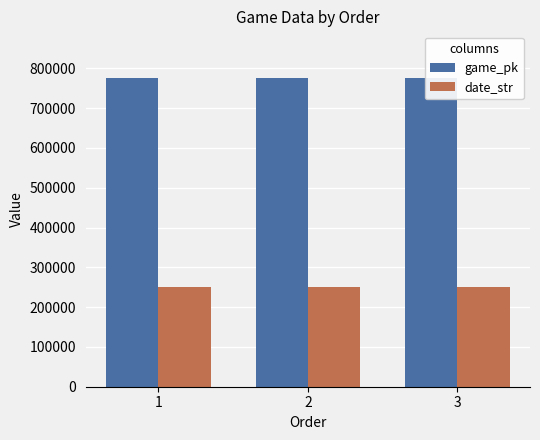

Is it true that date_str equals 382320 at 3?

False